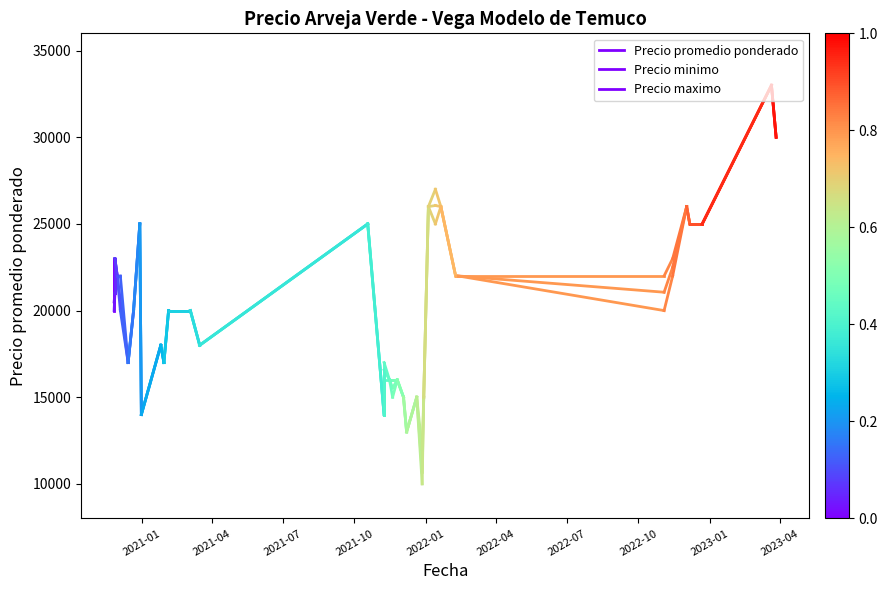

Between 2021-01 and 2021-04, which series saw the biggest shift?

Precio minimo